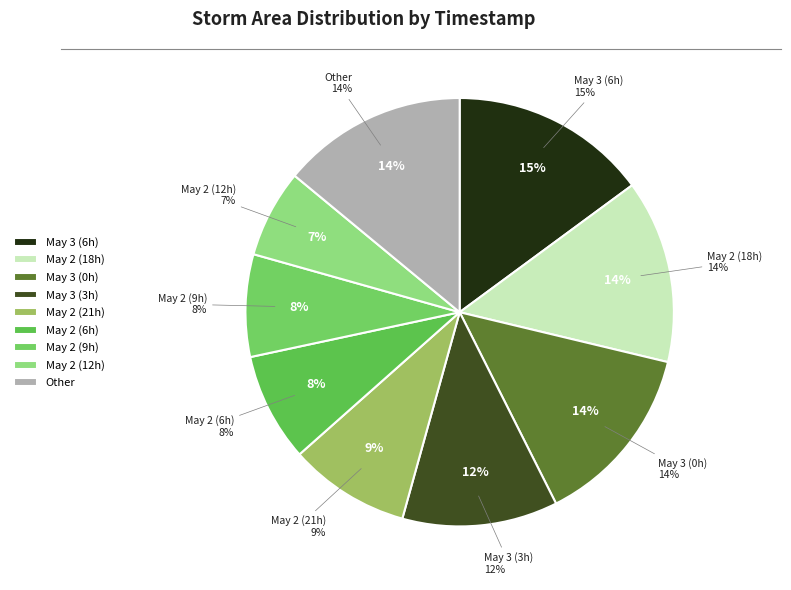

What percentage do 5 and 9 together represent?

16.9%